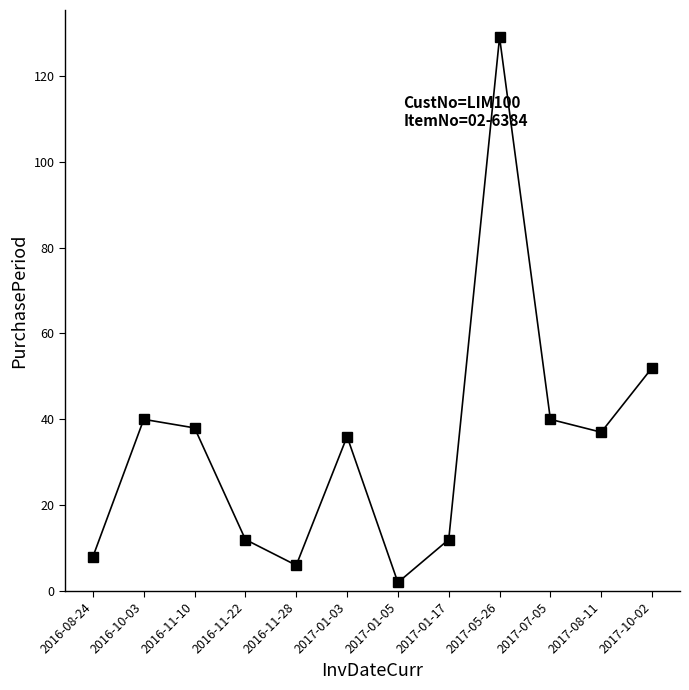

True or false: there are more than 0 points higher than both neighbors.

True